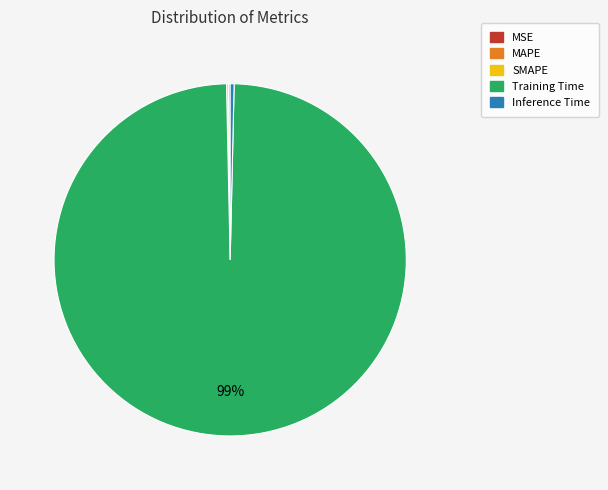

To the nearest percent, what is the average slice percentage?

20%